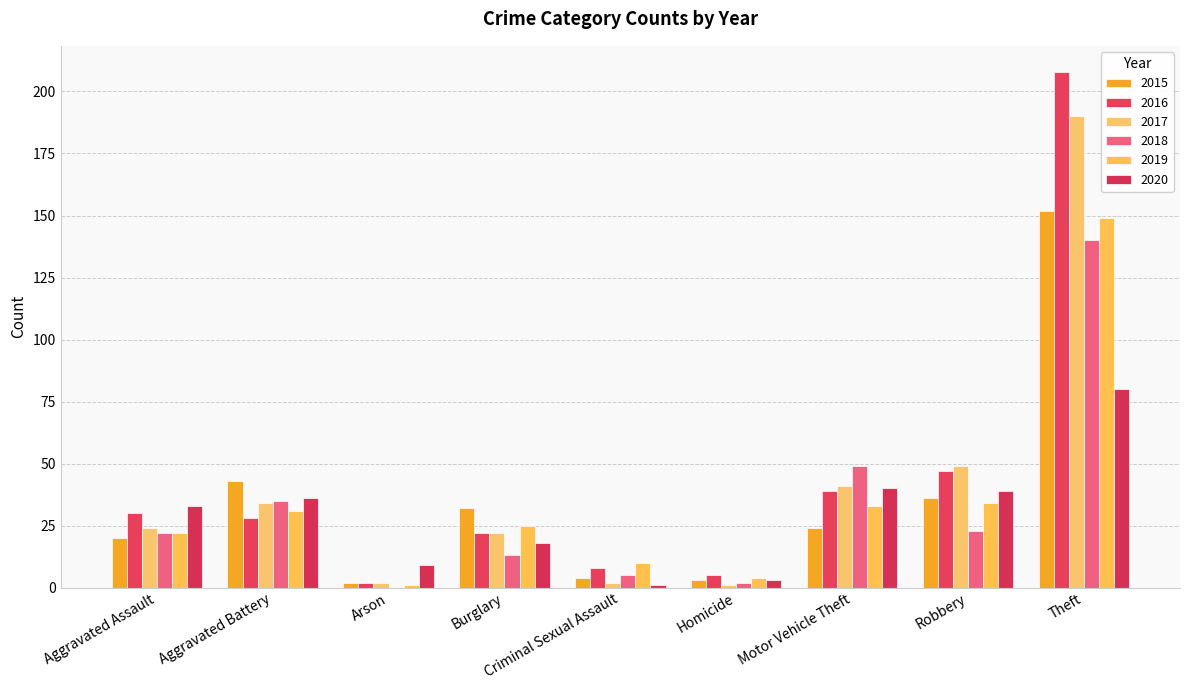

Does the chart contain stacked bars?

No